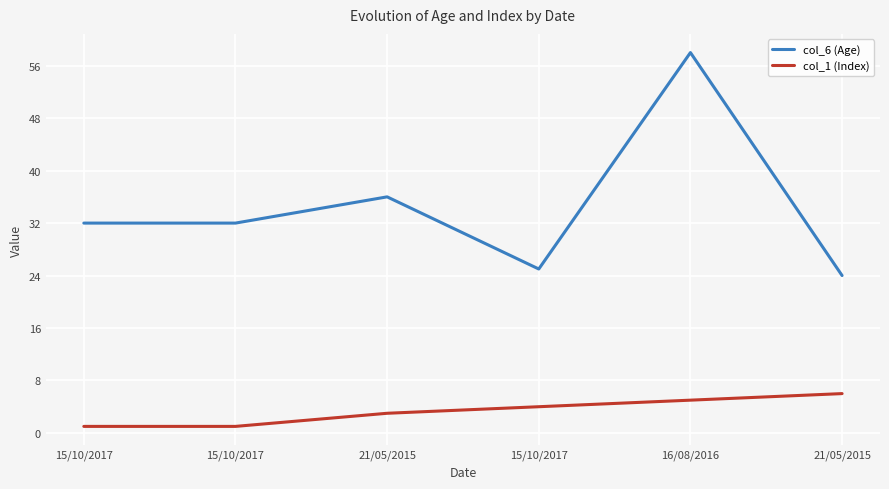

In col_6 (Age), how many points are lower than both neighbors (excluding endpoints)?

1